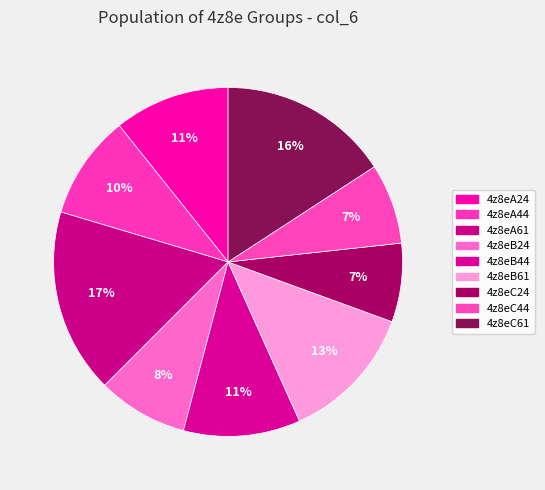

How many slices are in this pie chart?

9